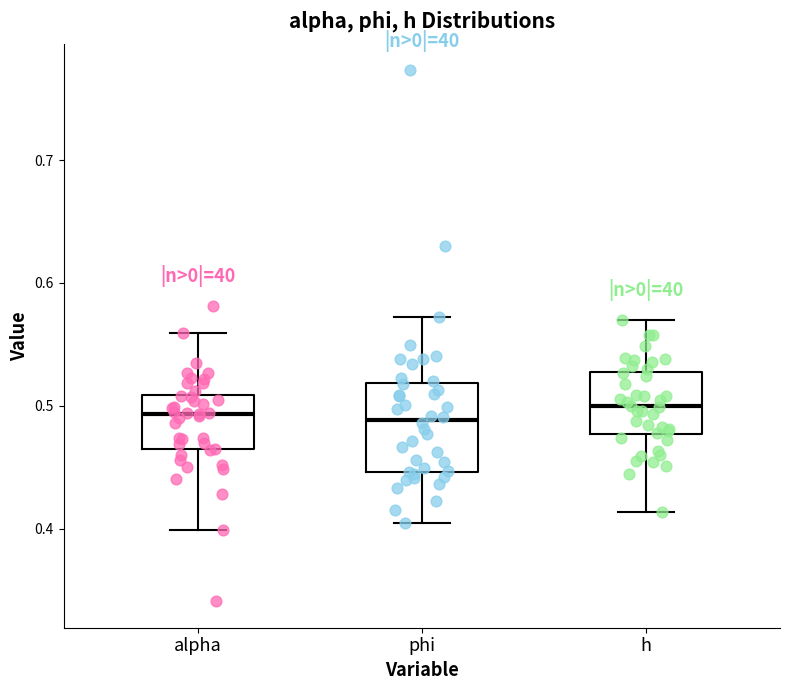

Where does the lower whisker of the box for phi end on the y-axis? The values are not printed on the chart, so give them approximately, as read against the axis.

0.40